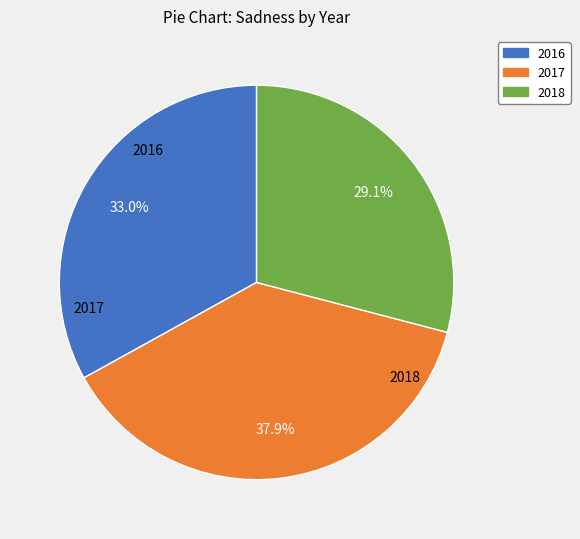

Is the sum of 2018 and 2017 greater than half?

Yes